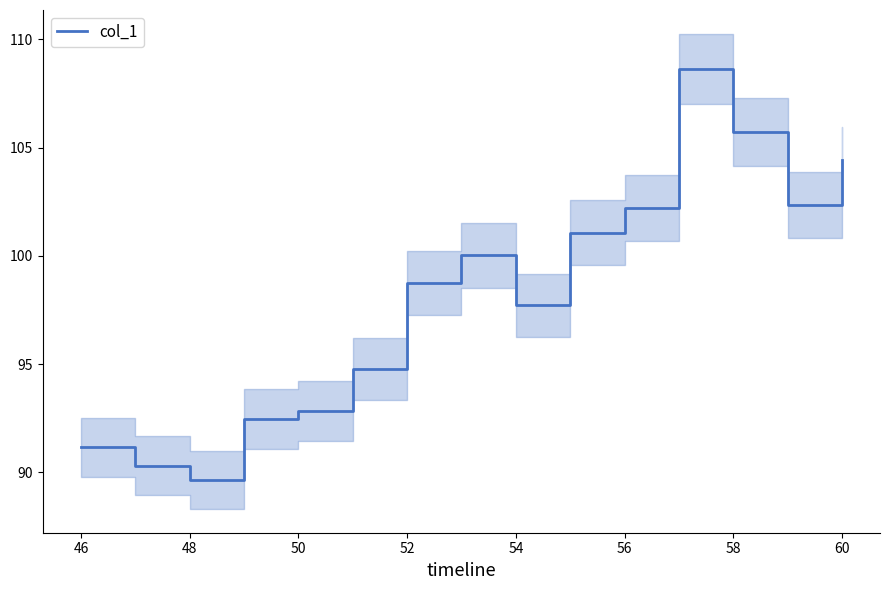

What is the minimum value for col_1?

89.6